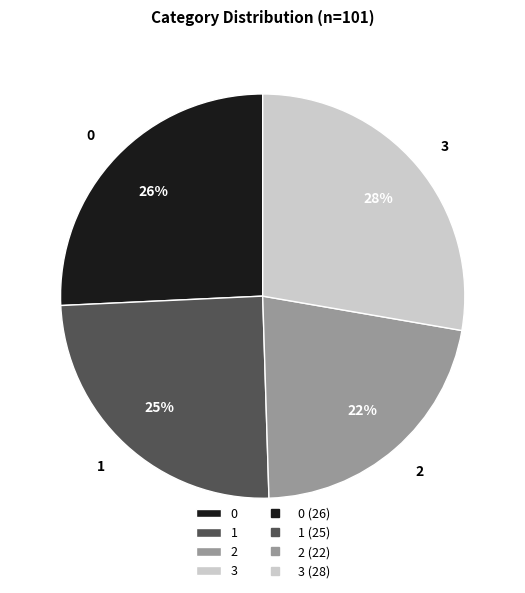

The 1 slice represents 32% of the pie. True or false?

False